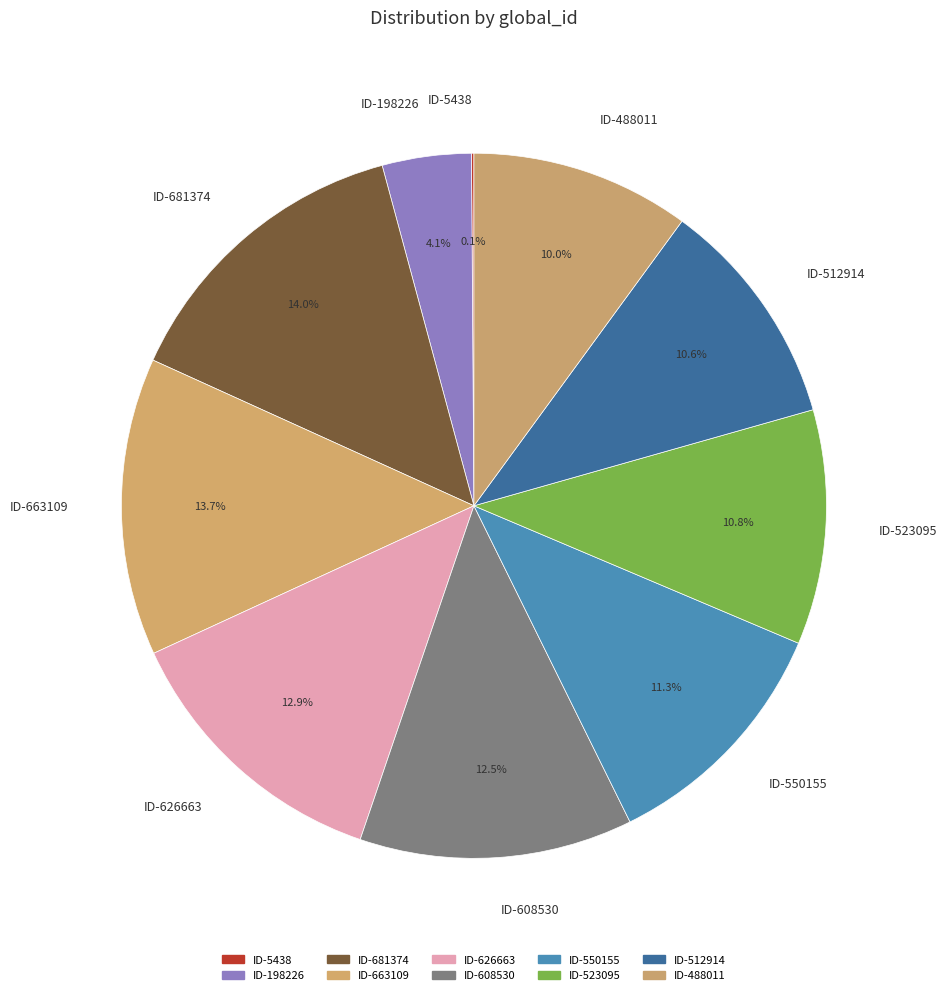

Is it true that ID-198226 is 4% of the pie?

True